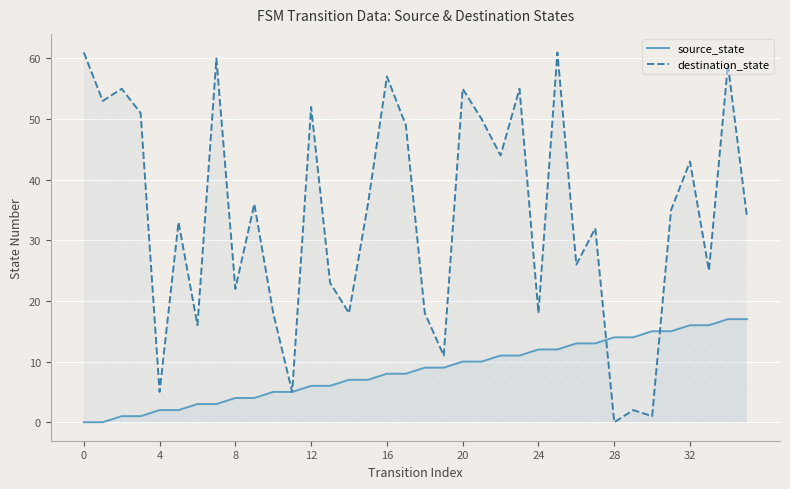

True or false: destination_state has more than 0 interior local peaks.

True